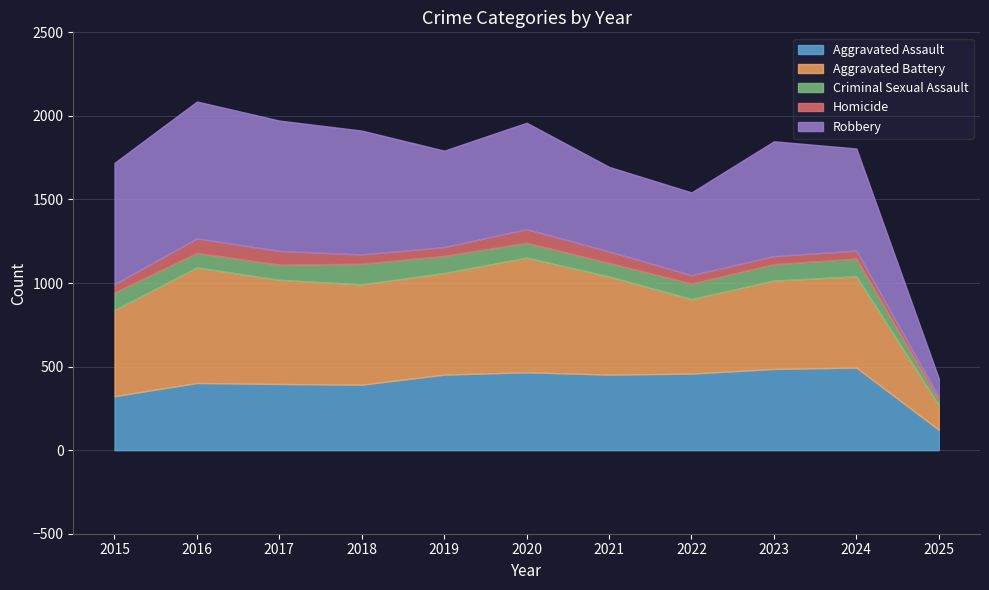

Is it true that Homicide equals 82 at 2017?

True